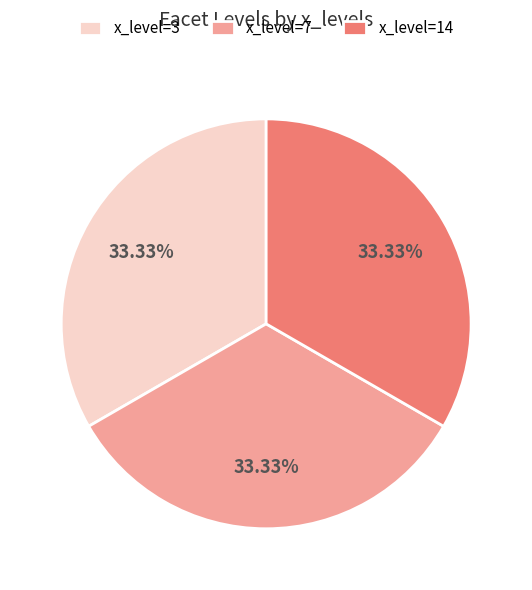

Does any single category account for the majority?

No